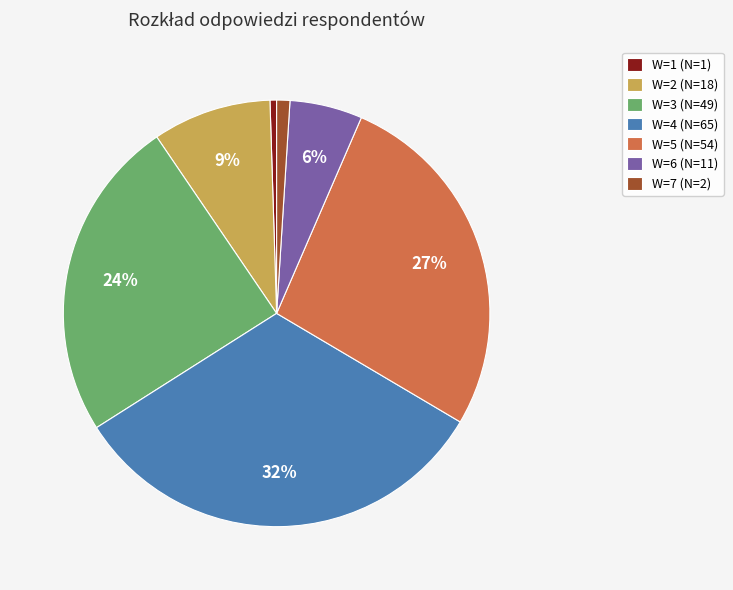

Count the number of slices in the pie.

7